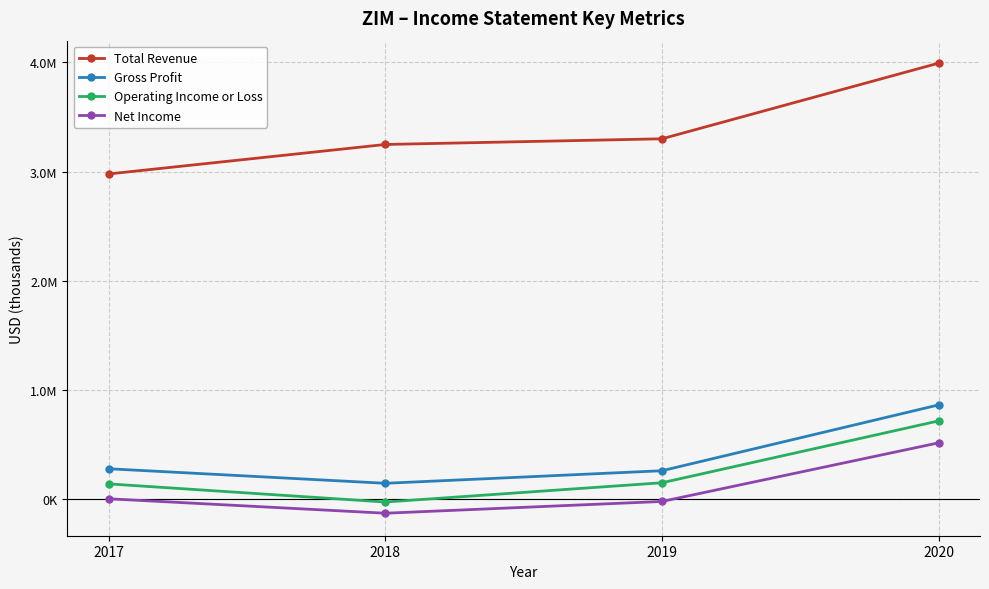

What is the maximum value shown in the chart?

3991700